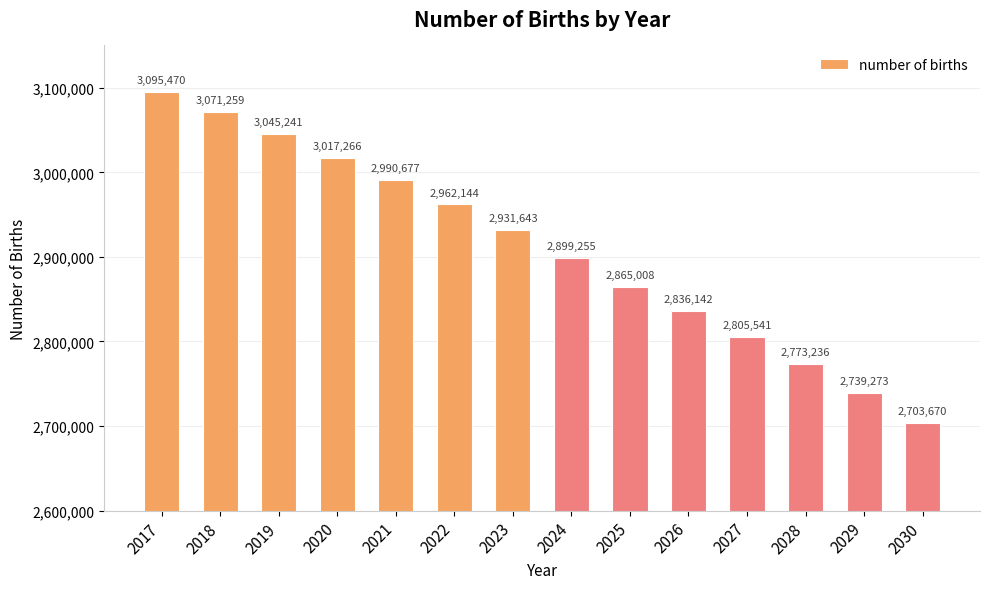

At which label is the value closest to 2899570?

2024